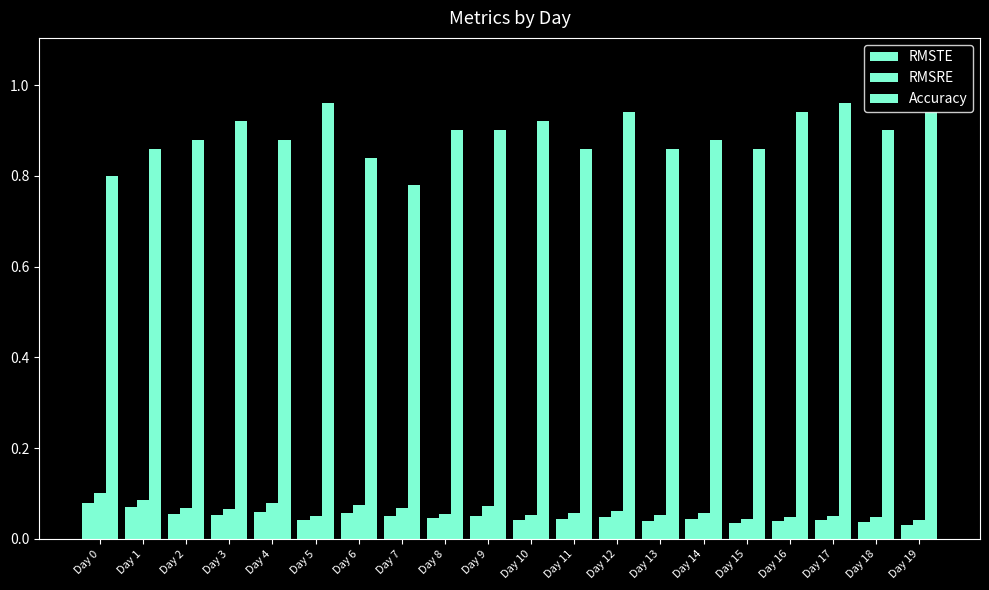

How many data points does each series have?

20